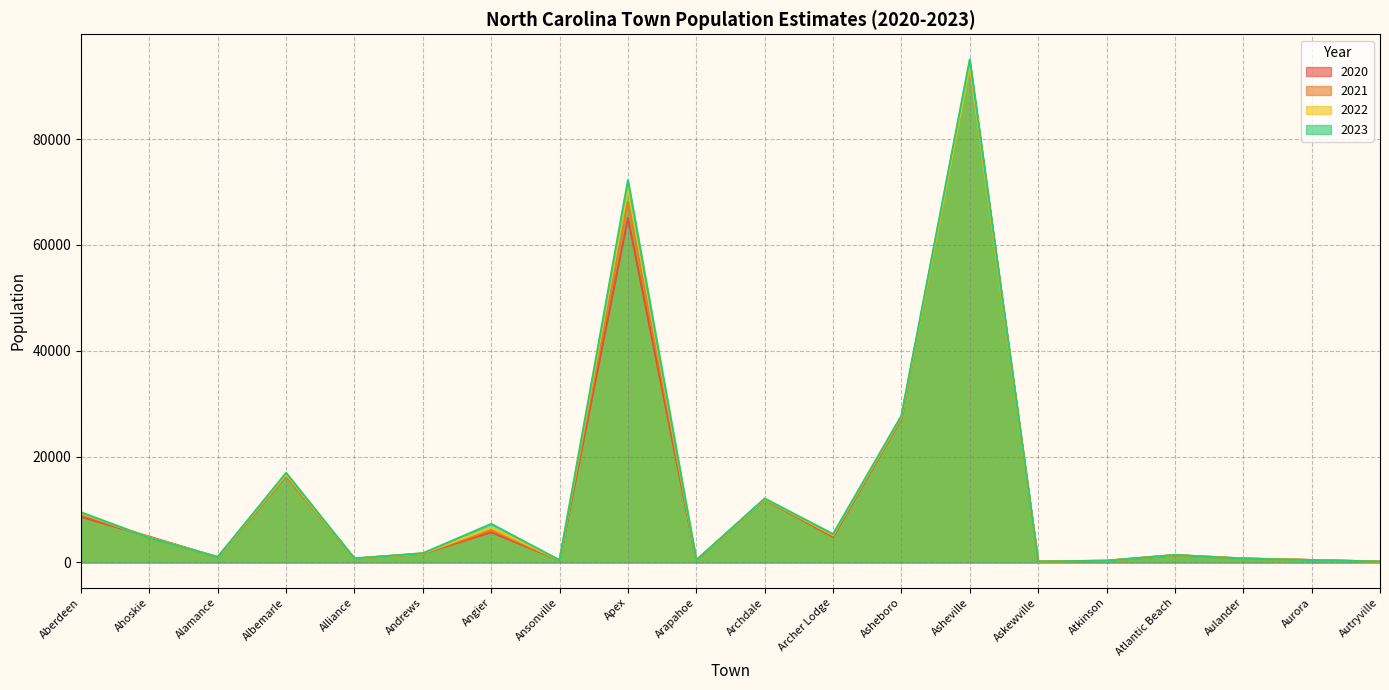

Where is the first local maximum for 2023?

Albemarle